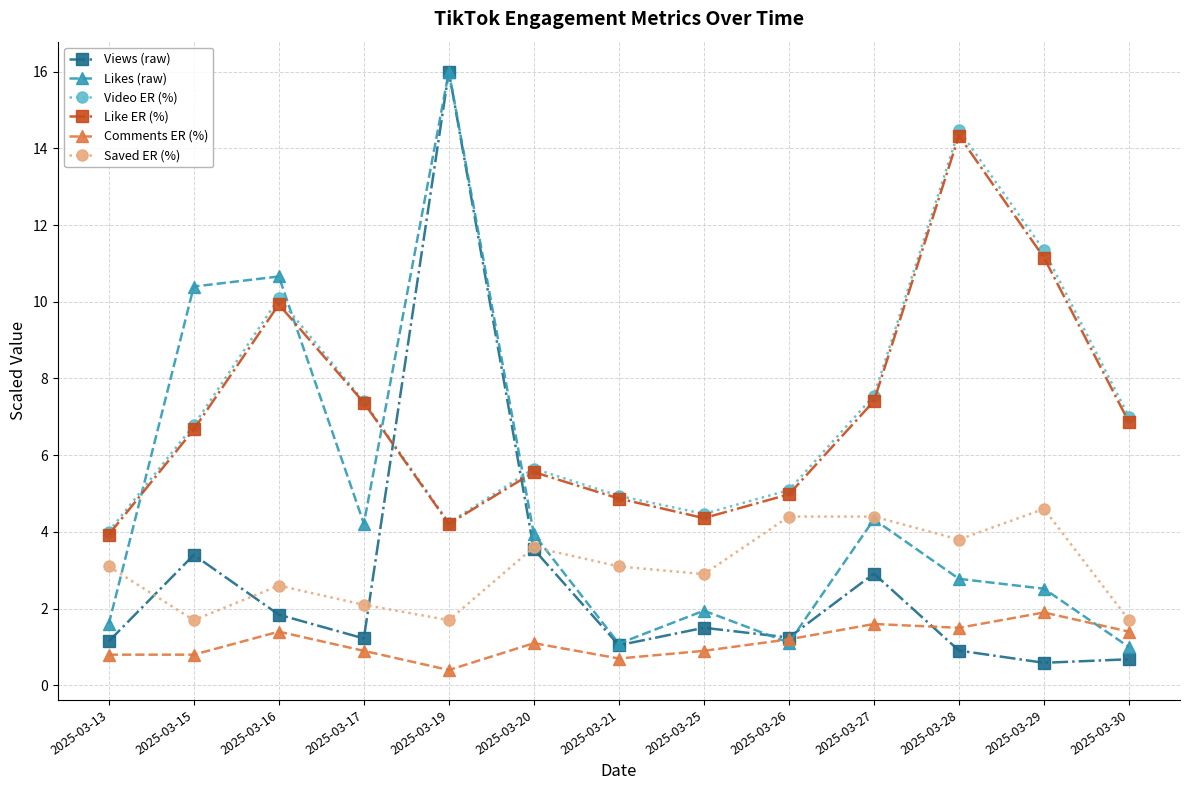

In Saved ER (%), how many points are lower than both neighbors (excluding endpoints)?

4